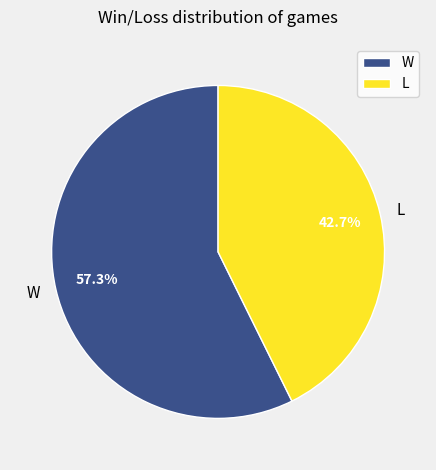

Does any single category account for the majority?

Yes